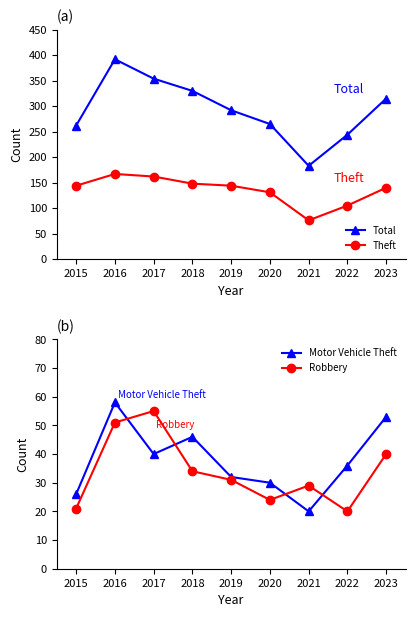

What is the sum of the Theft values at 2015 and 2019?

288